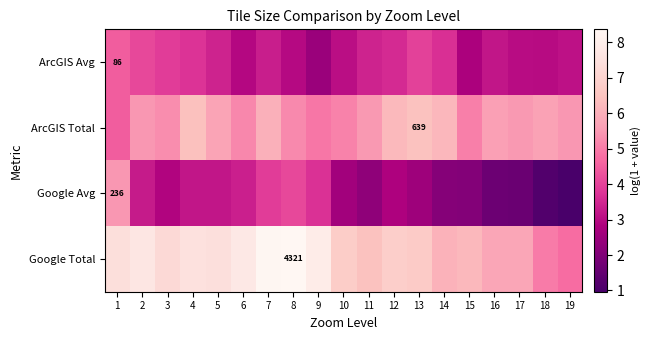

What is the total value across all series at 17?

15.9